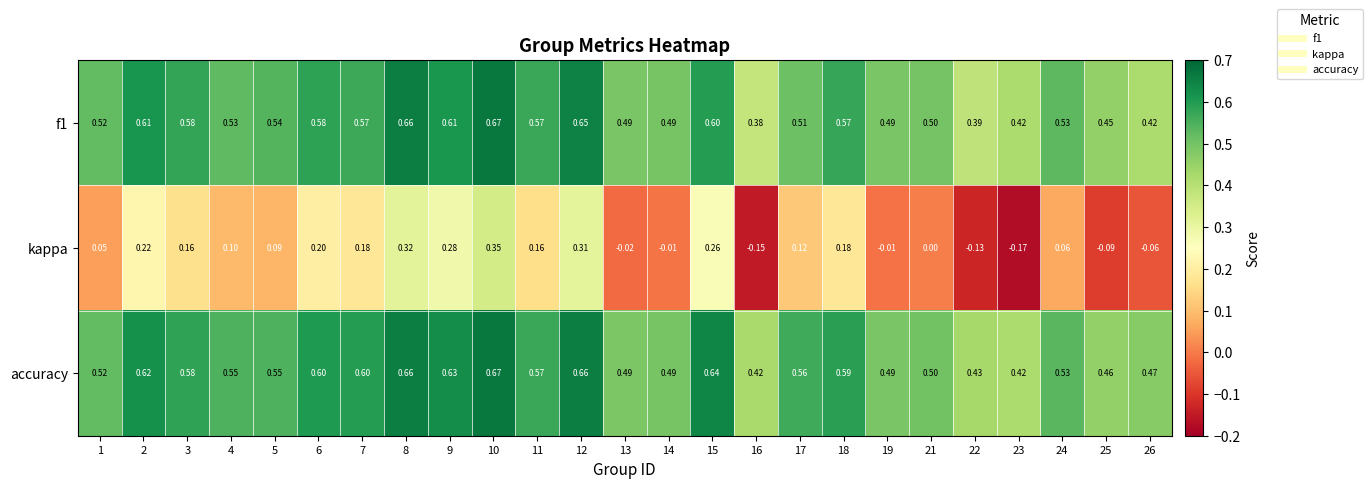

Is the value of accuracy at 15 greater than the value of kappa at 11?

Yes